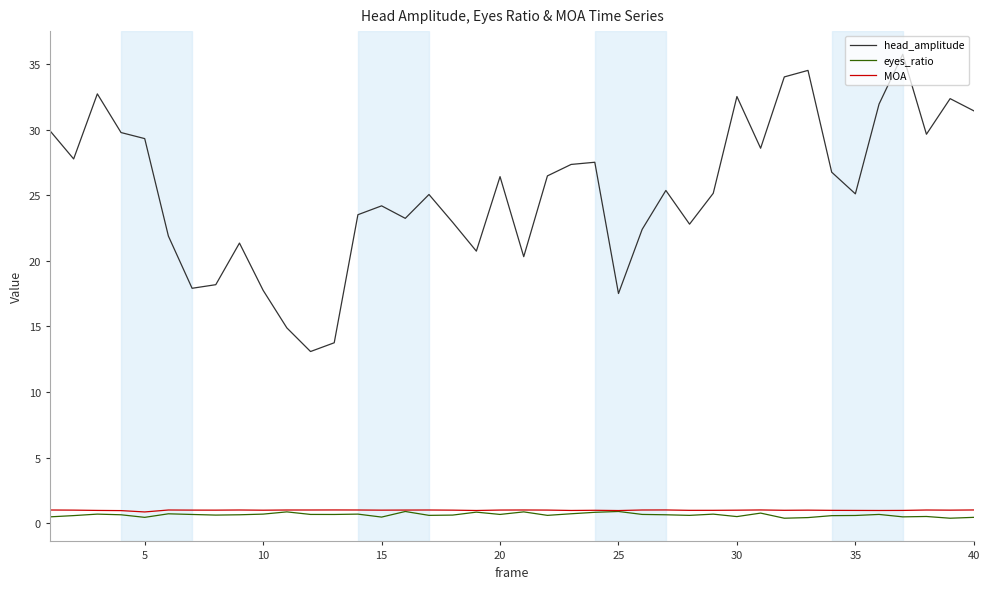

True or false: head_amplitude and eyes_ratio intersect in this chart.

False